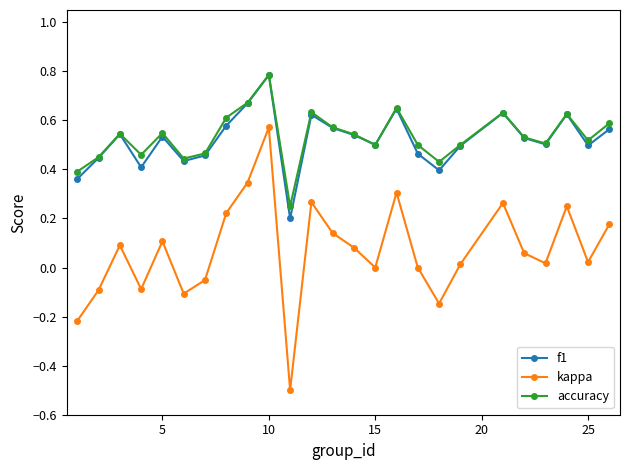

What is the smallest value displayed?

-0.5